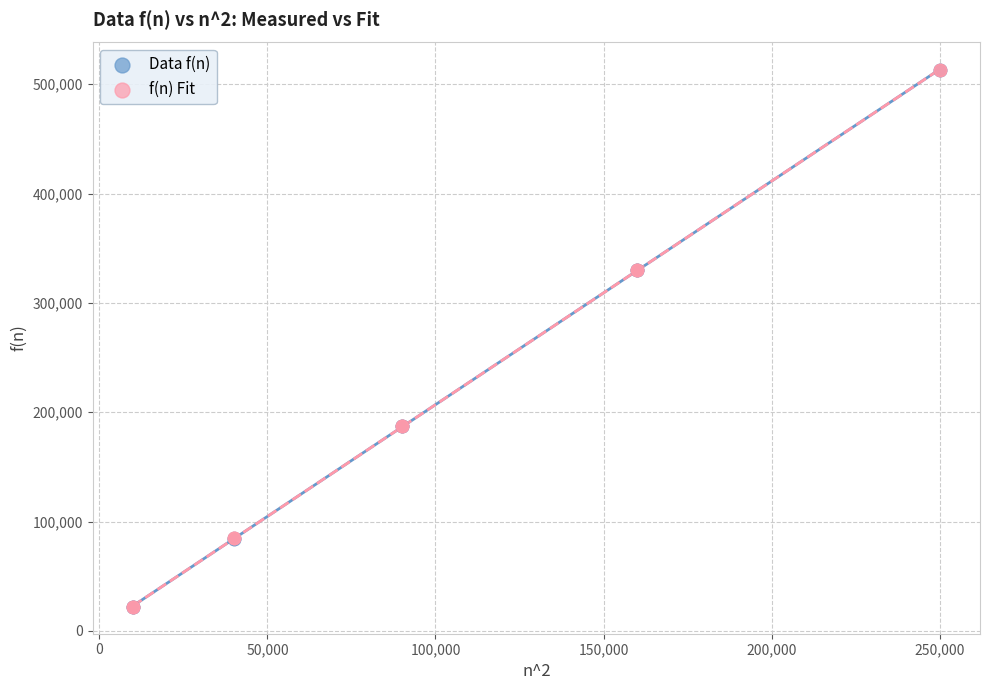

What are all the series names shown in the legend?

Data f(n), f(n) Fit